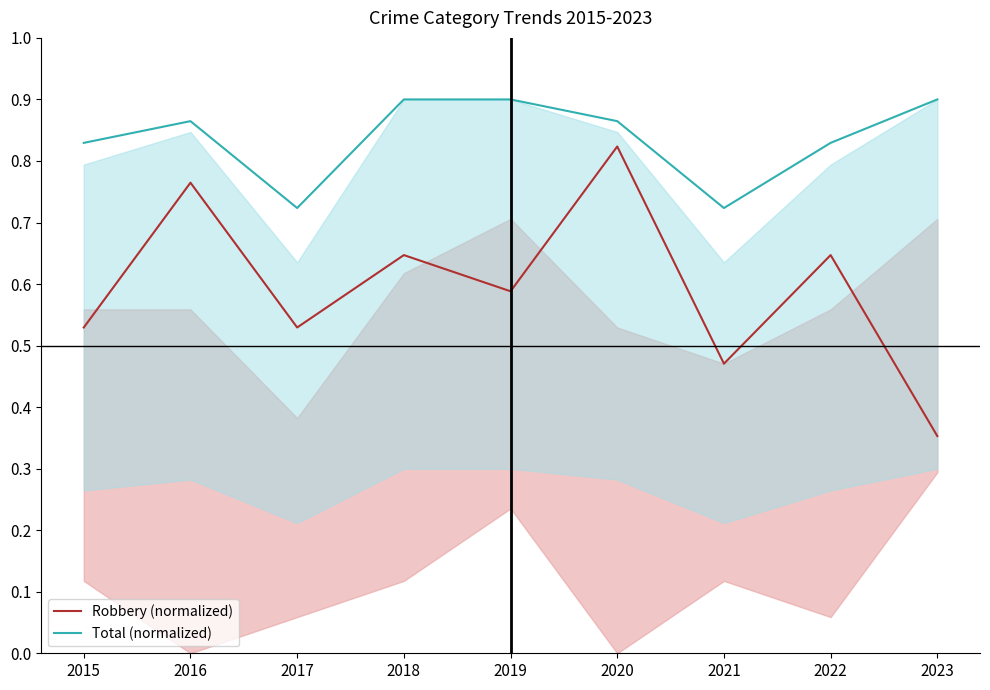

Is this an area chart (filled region under the line)?

No